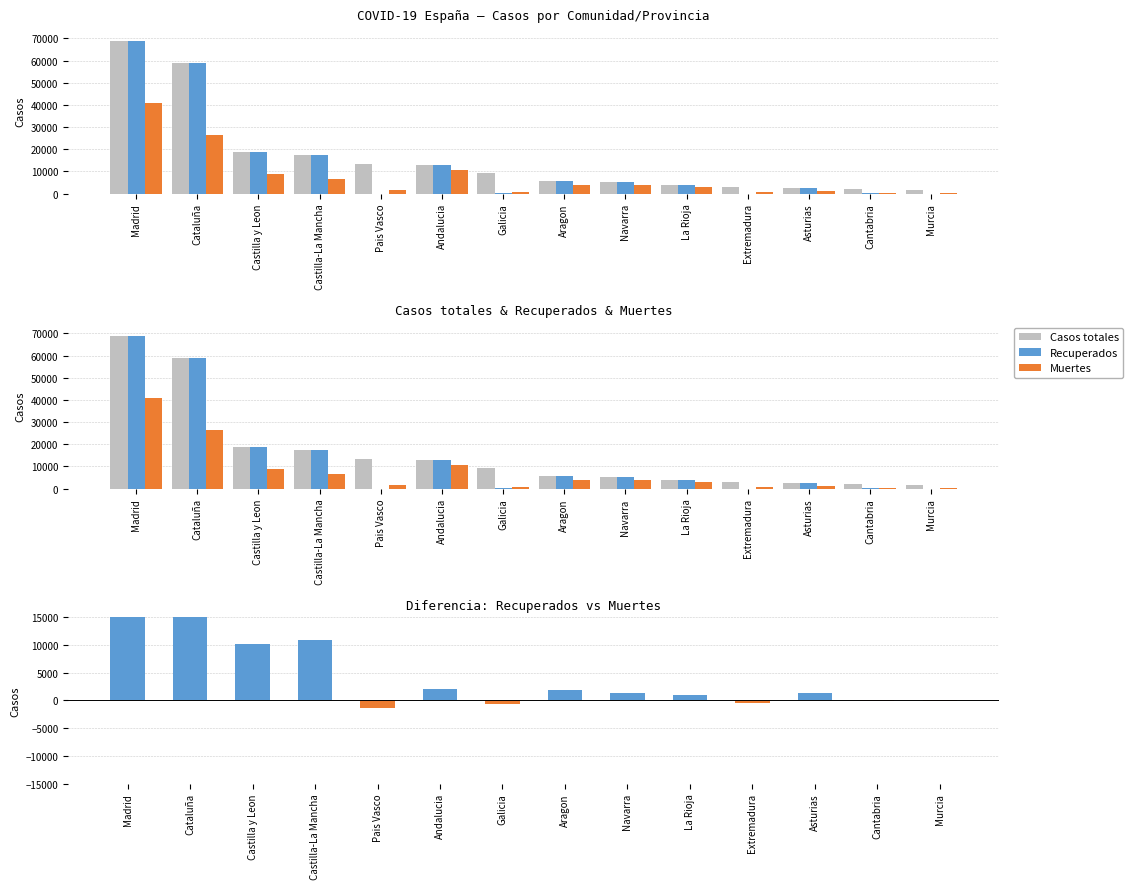

Reading left to right, what are all the values shown in this chart?

Casos totales: Madrid=68852	Cataluña=59019	Castilla y Leon=18907	Castilla-La Mancha=17259	Pais Vasco=13156	Andalucia=12679	Galicia=9041	Aragon=5695	Navarra=5259	La Rioja=4051	Extremadura=2919	Asturias=2425	Cantabria=2246	Murcia=1587
Recuperados: Madrid=68852	Cataluña=59019	Castilla y Leon=18907	Castilla-La Mancha=17259	Pais Vasco=0	Andalucia=12679	Galicia=28	Aragon=5695	Navarra=5259	La Rioja=4051	Extremadura=10	Asturias=2425	Cantabria=62	Murcia=0
Muertes: Madrid=40736	Cataluña=26203	Castilla y Leon=8716	Castilla-La Mancha=6392	Pais Vasco=1418	Andalucia=10671	Galicia=604	Aragon=3772	Navarra=3905	La Rioja=3107	Extremadura=487	Asturias=1063	Cantabria=203	Murcia=148
Recuperados − Muertes: Madrid=28116	Cataluña=32816	Castilla y Leon=10191	Castilla-La Mancha=10867	Pais Vasco=-1418	Andalucia=2008	Galicia=-576	Aragon=1923	Navarra=1354	La Rioja=944	Extremadura=-477	Asturias=1362	Cantabria=-141	Murcia=-148